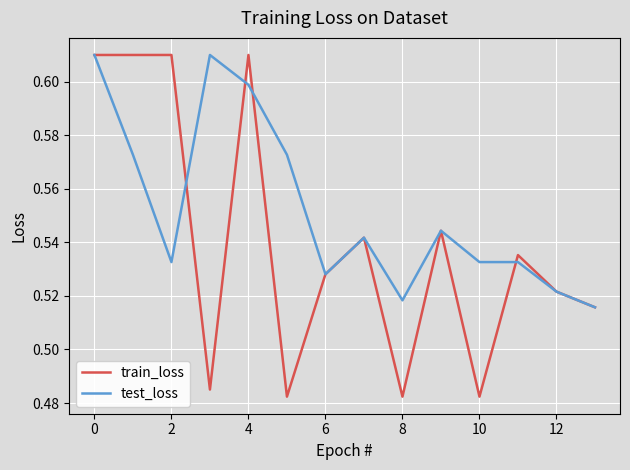

List the series in order of their overall mean, lowest first.

train_loss, test_loss